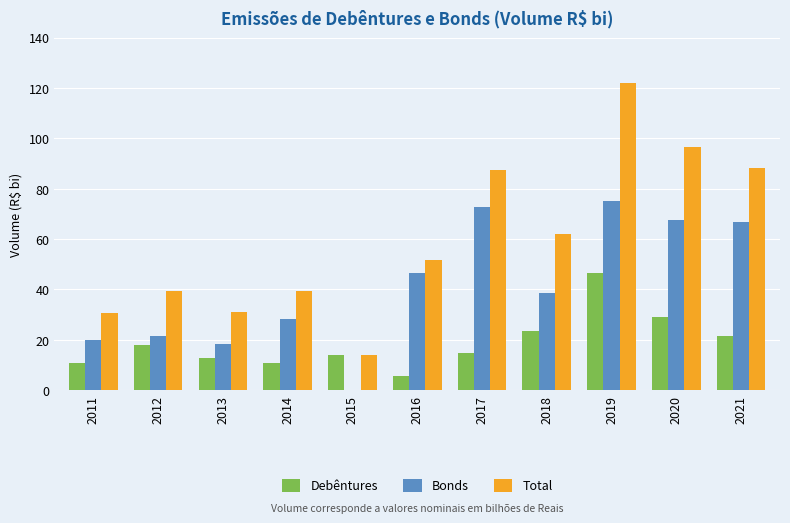

What value does the Debêntures series have at 2018?

23.6